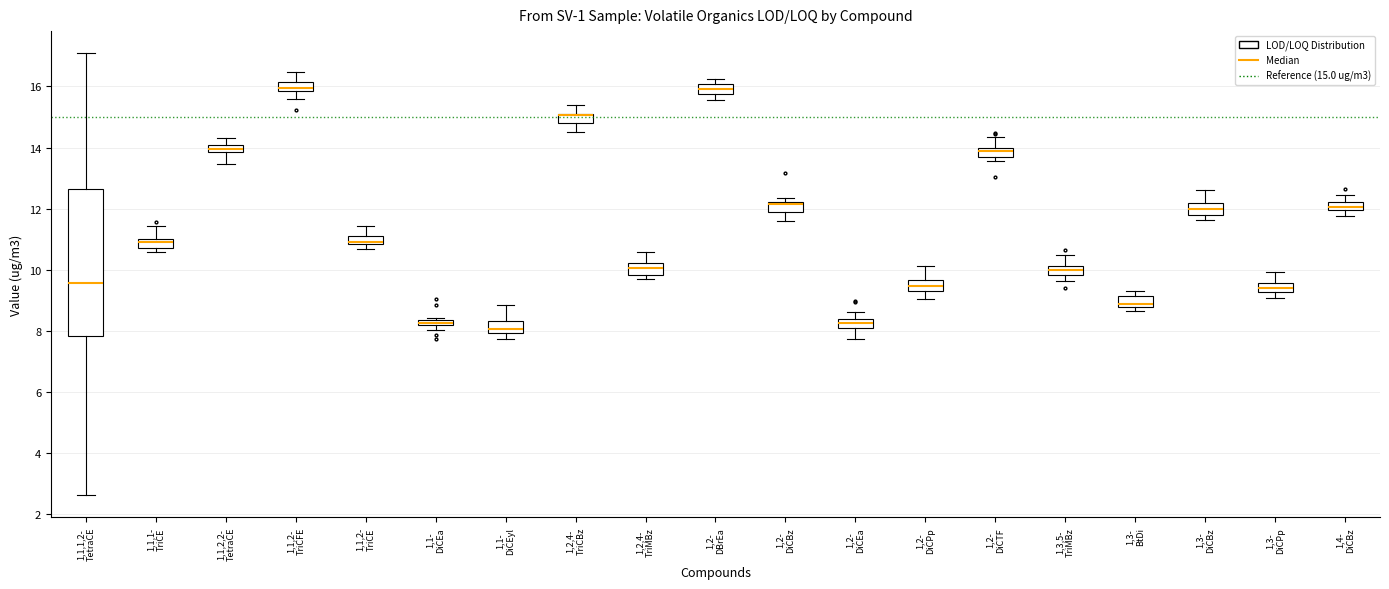

Comparing the boxes themselves (not the whiskers), which one is the tallest?

1,1,1,2- TetraCE